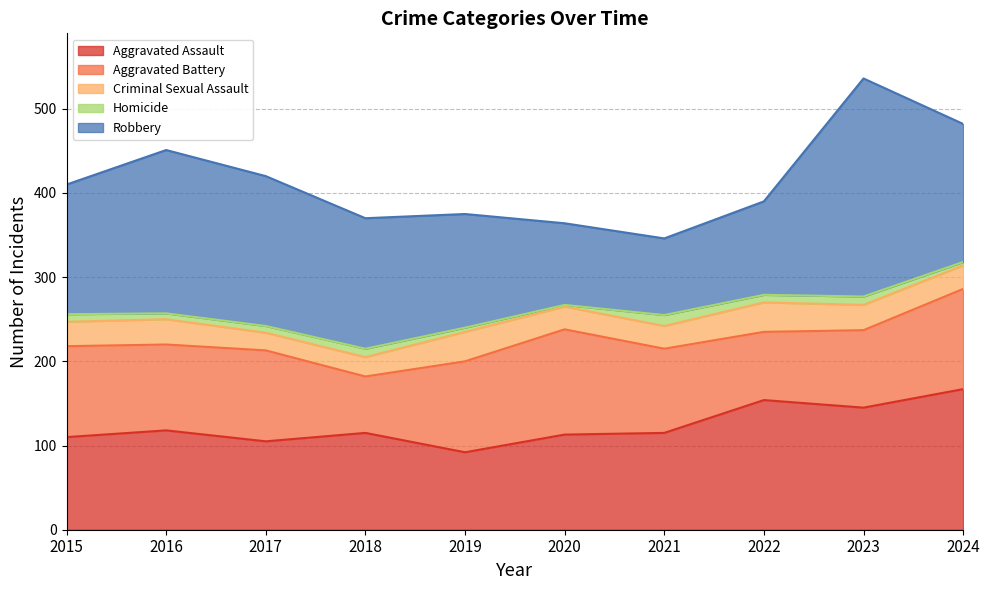

Which series changed the most between 2016 and 2017?

Robbery